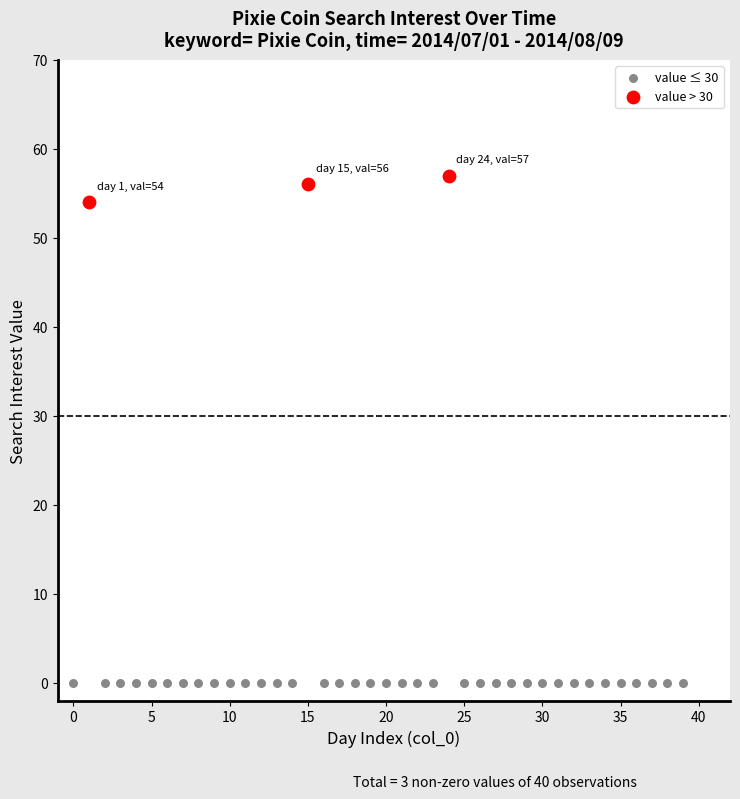

Which series contains the highest Y value?

value > 30